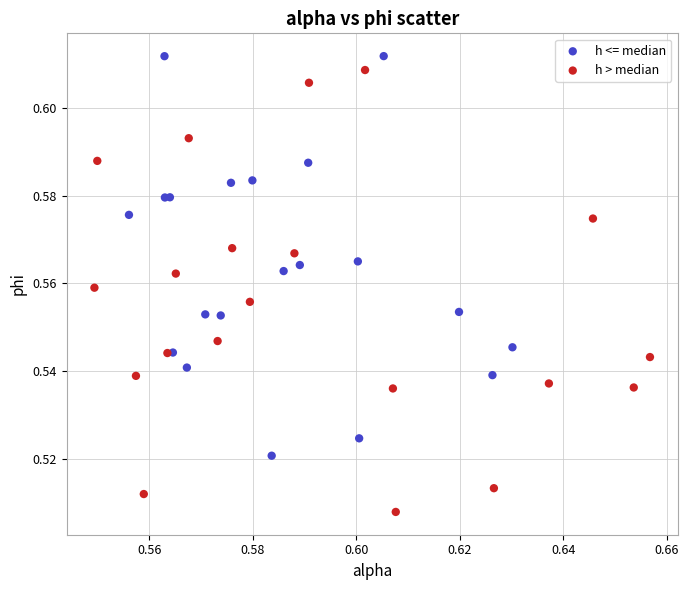

Which series reaches the minimum Y coordinate?

h > median